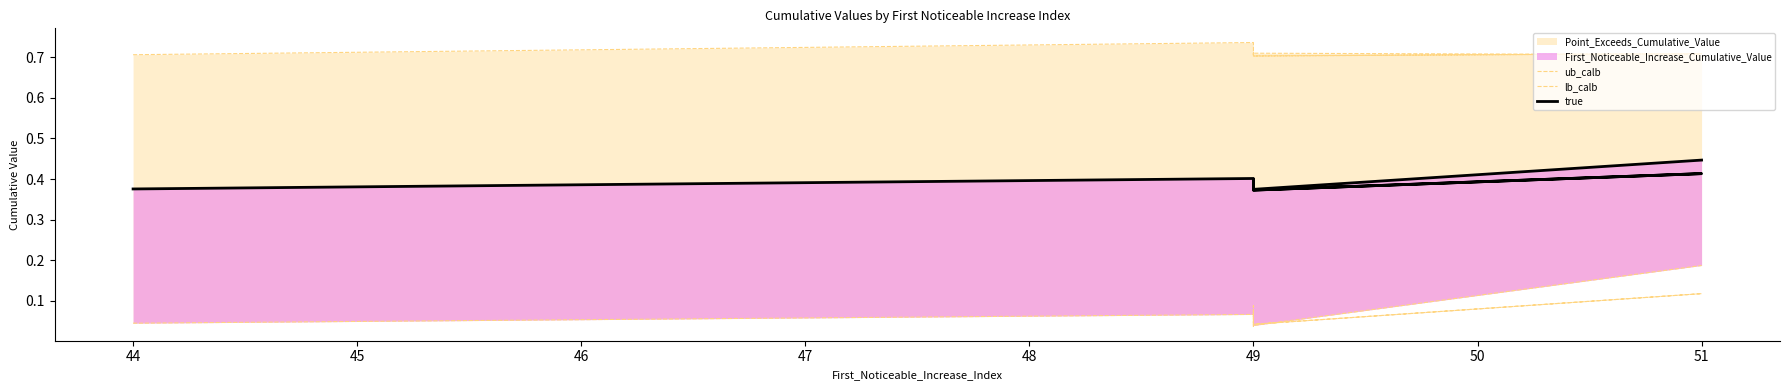

True or false: true and lb_calb intersect in this chart.

False